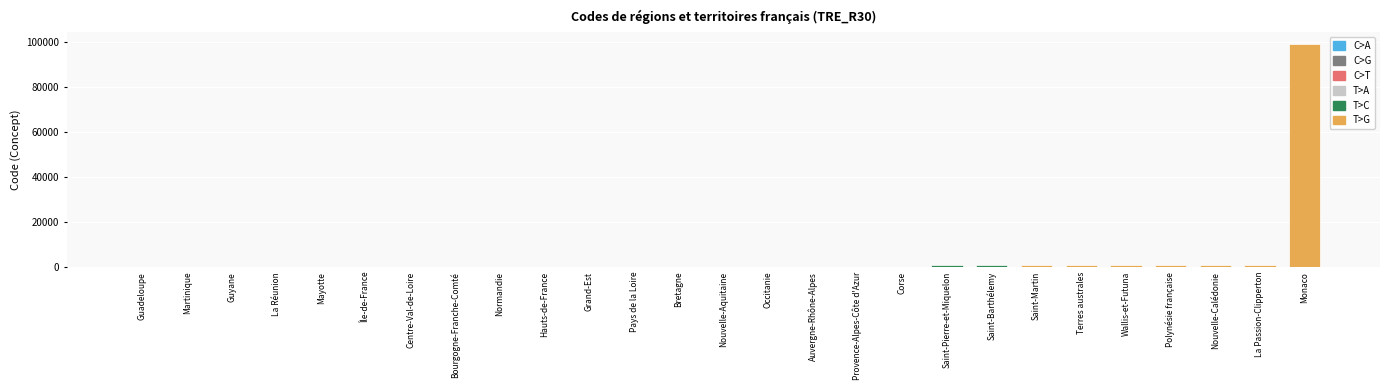

The value at Auvergne-Rhône-Alpes is 84. True or false?

True